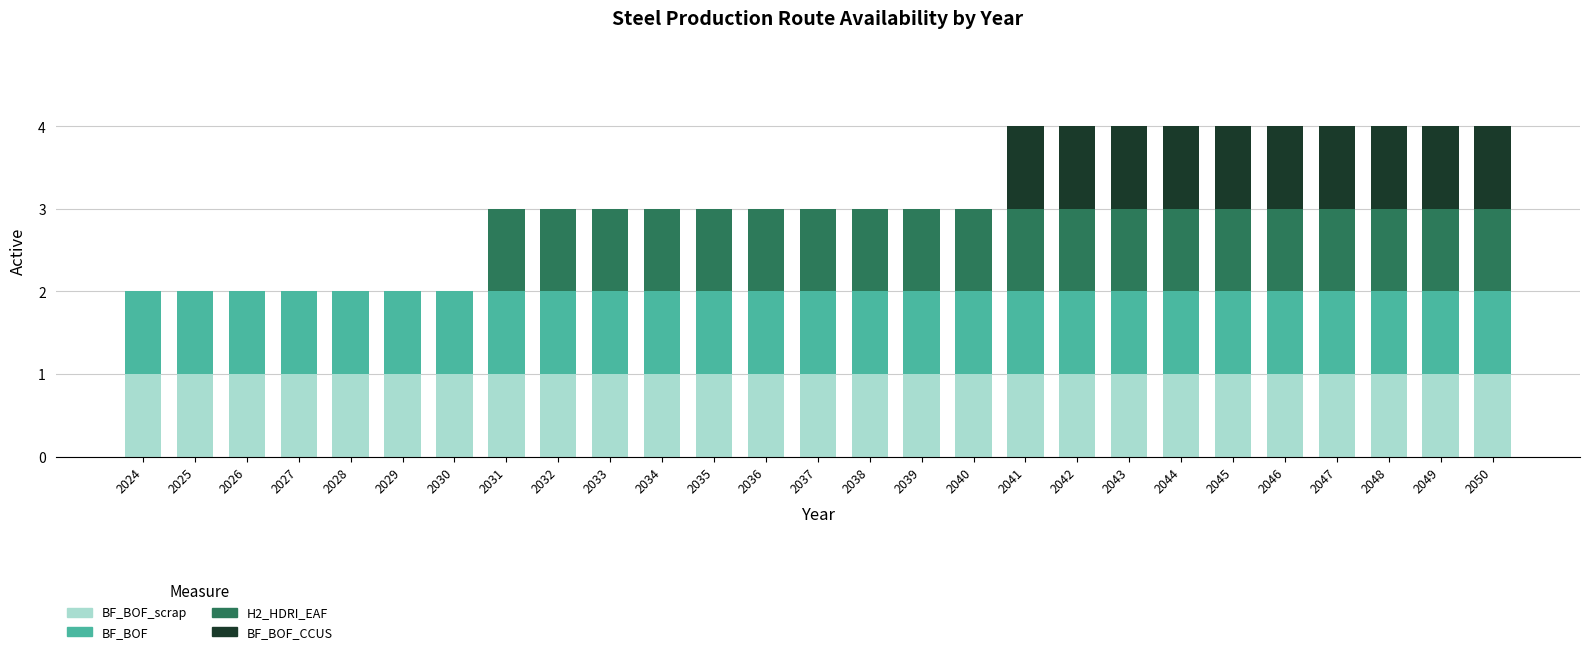

Count the number of data series in this chart.

4